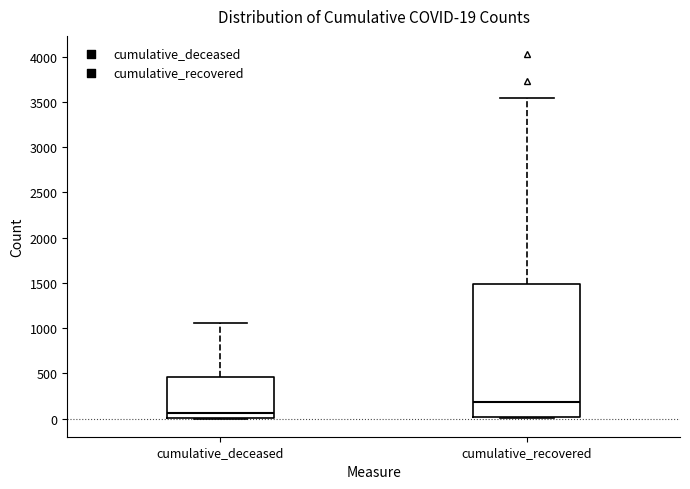

Comparing the boxes themselves (not the whiskers), which one is the tallest?

cumulative_recovered